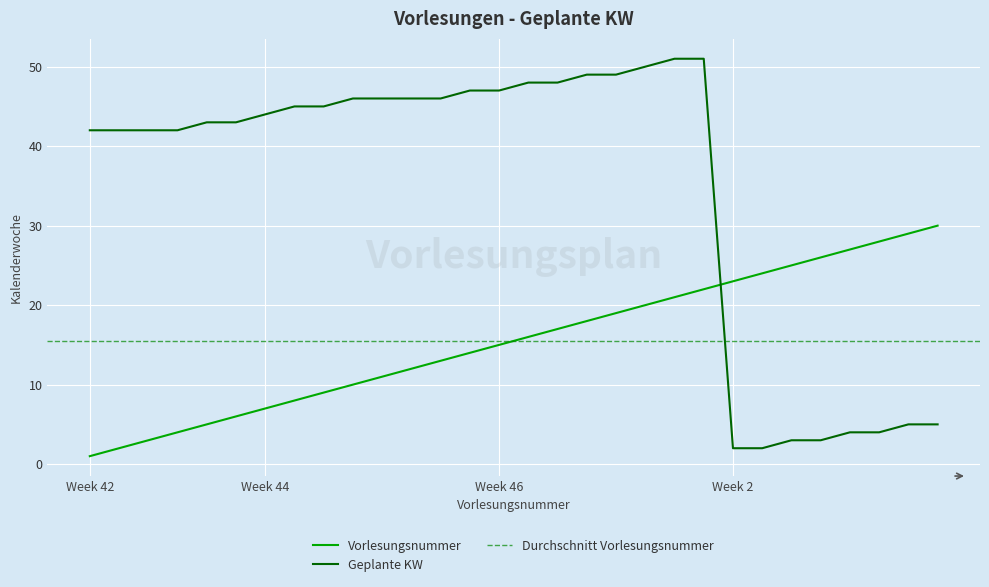

Is this an area chart (filled region under the line)?

No